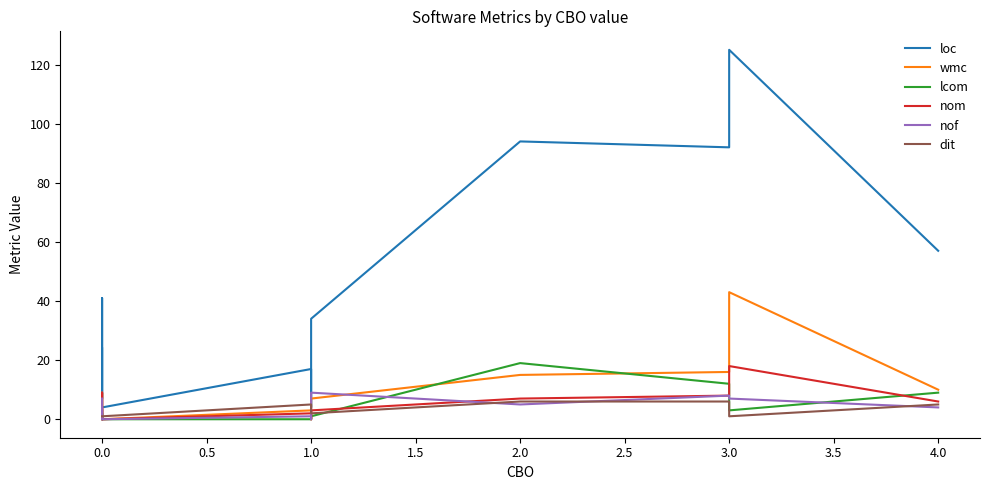

Which series has the largest range (max minus min)?

loc